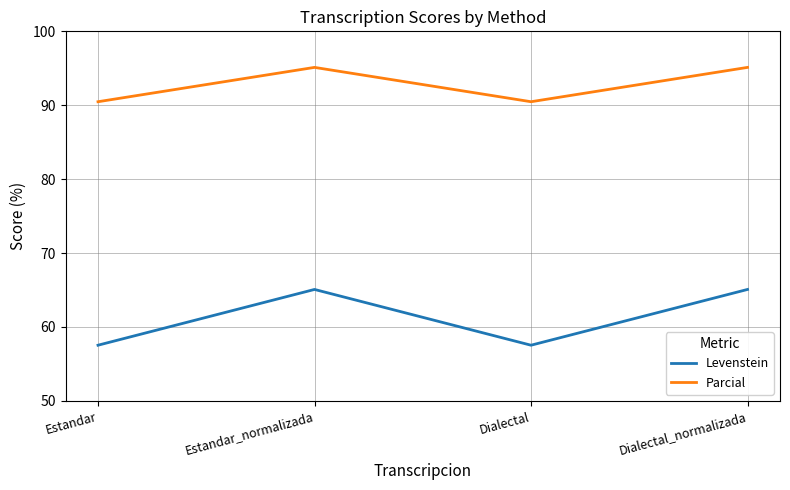

True or false: Parcial and Levenstein cross at least once.

False